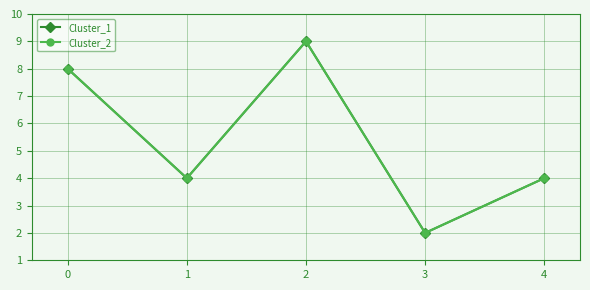

What is the value of the Cluster_1 point at the 3rd from the left?

9